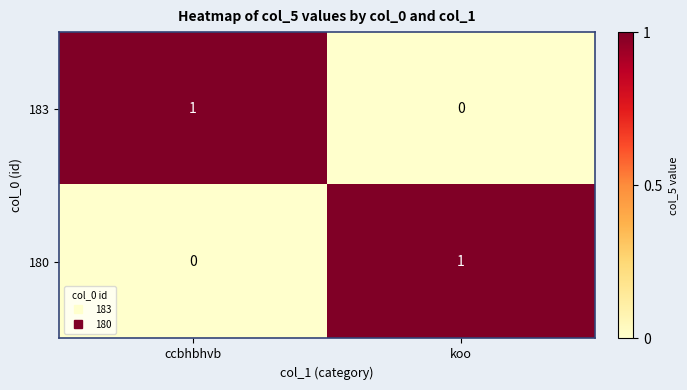

Rank the series at ccbhbhvb from highest to lowest value.

183, 180